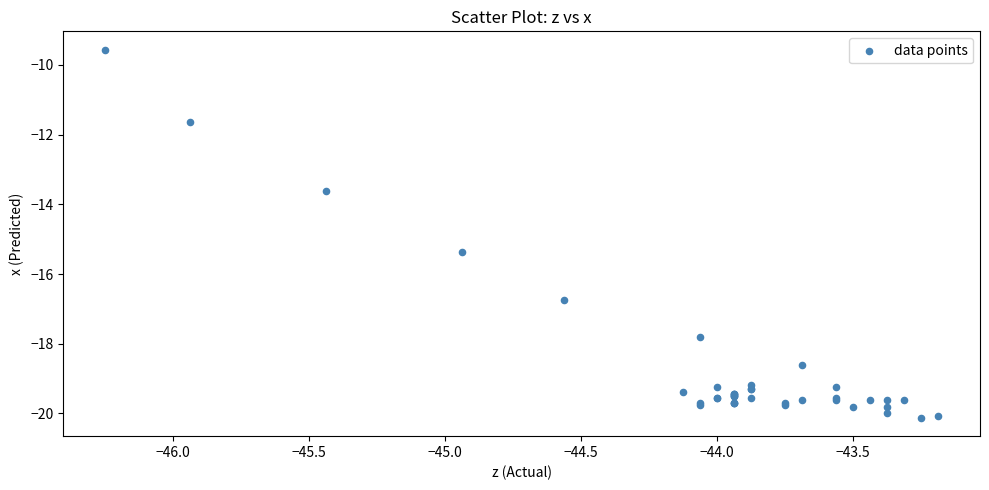

What Y value in the scatter plot is closest to -14?

-13.6